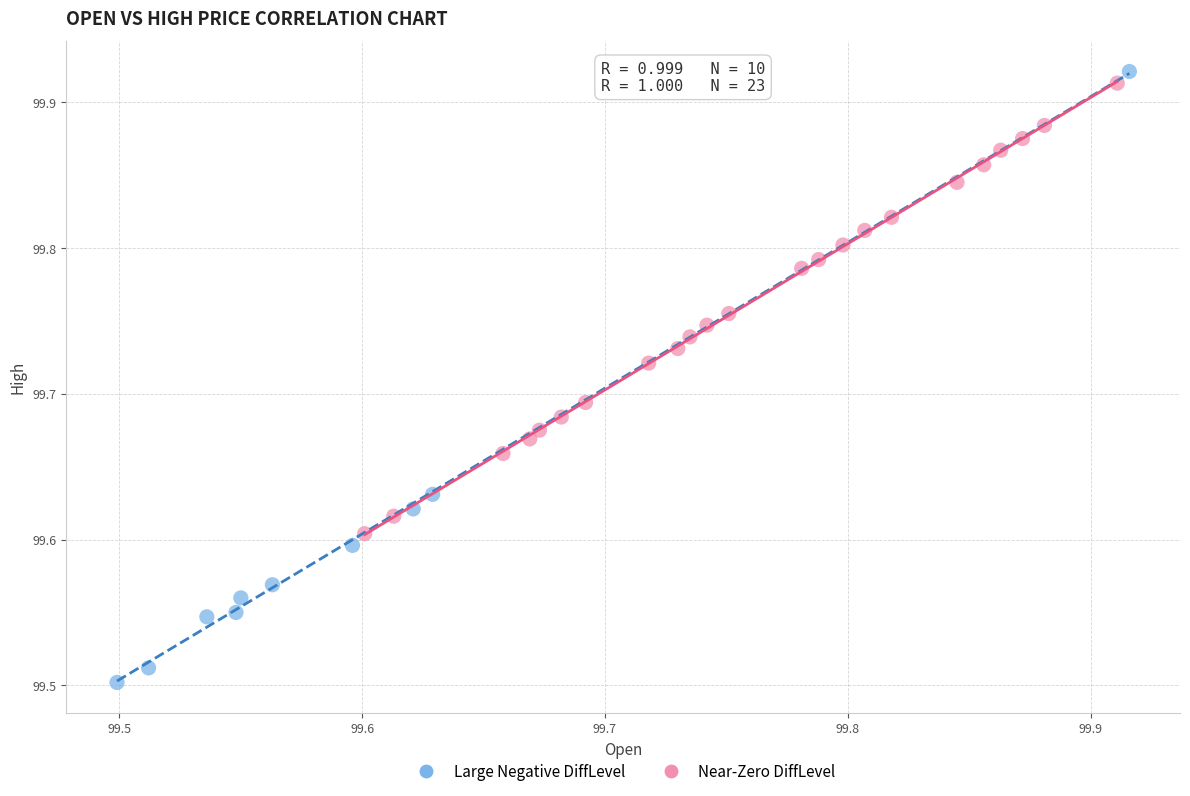

Which series has the largest Y range (max minus min)?

Large Negative DiffLevel